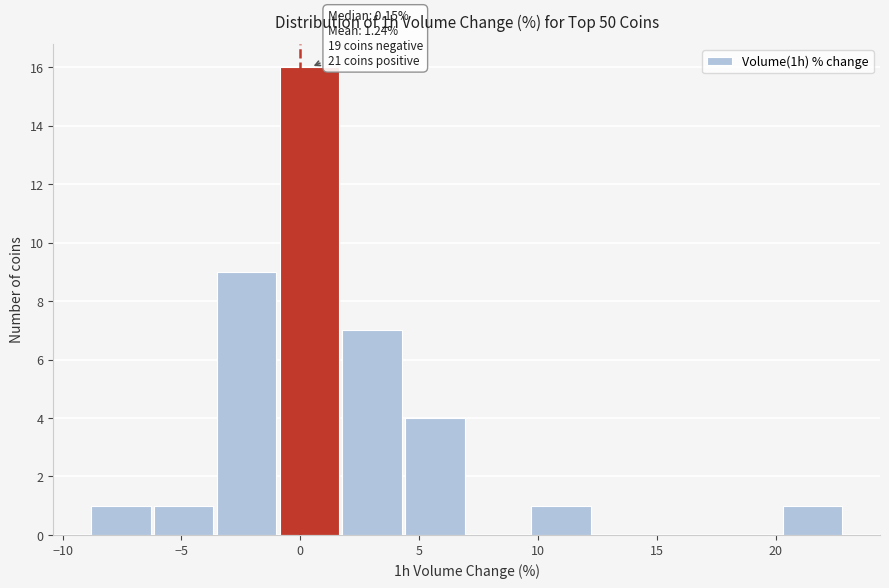

Which range on the x-axis has the tallest bar?

-1.0 to 2.0